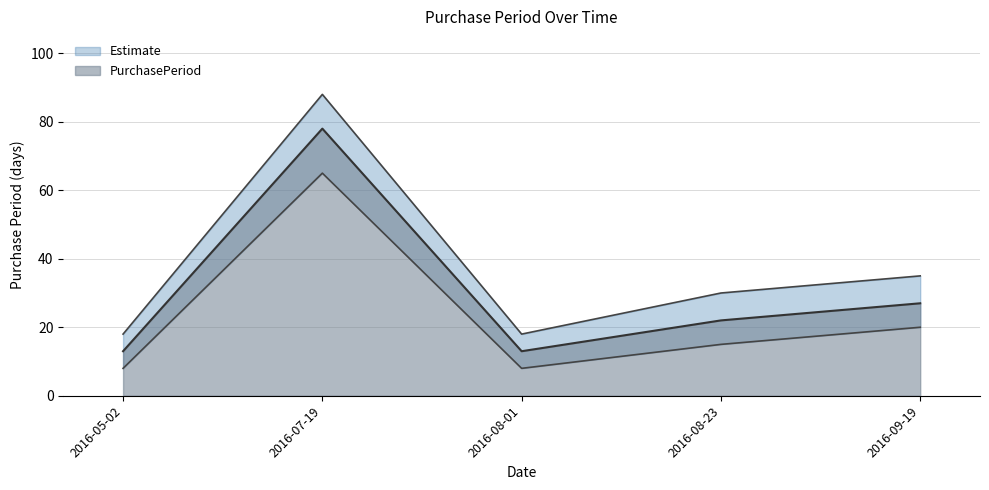

What is the approximate value at 2016-08-23?

22